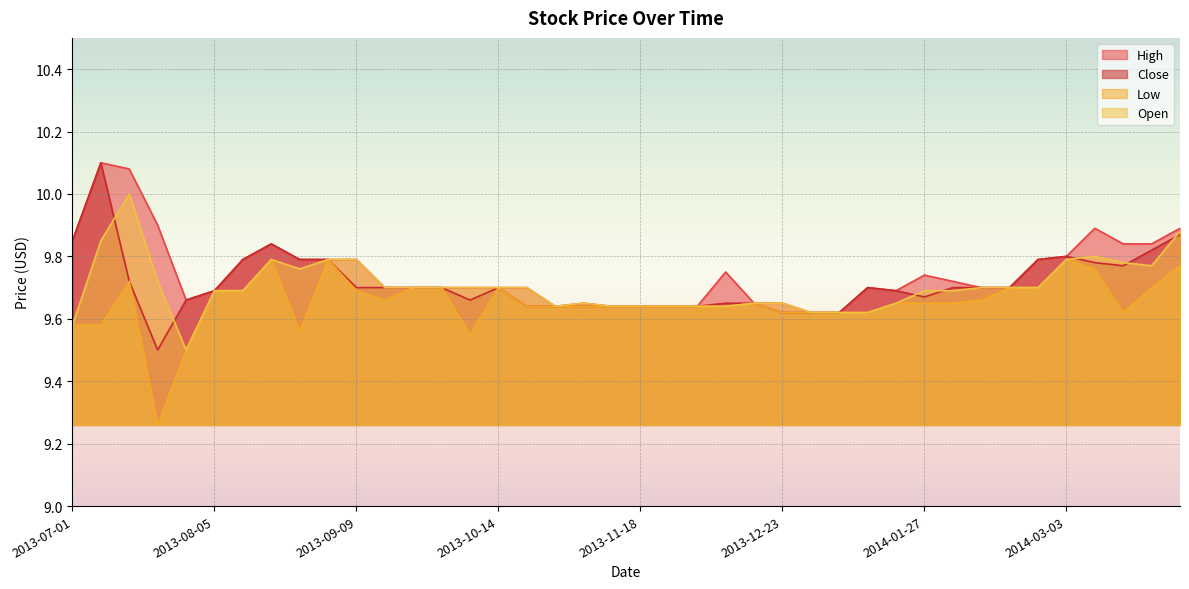

Count the number of data series in this chart.

4